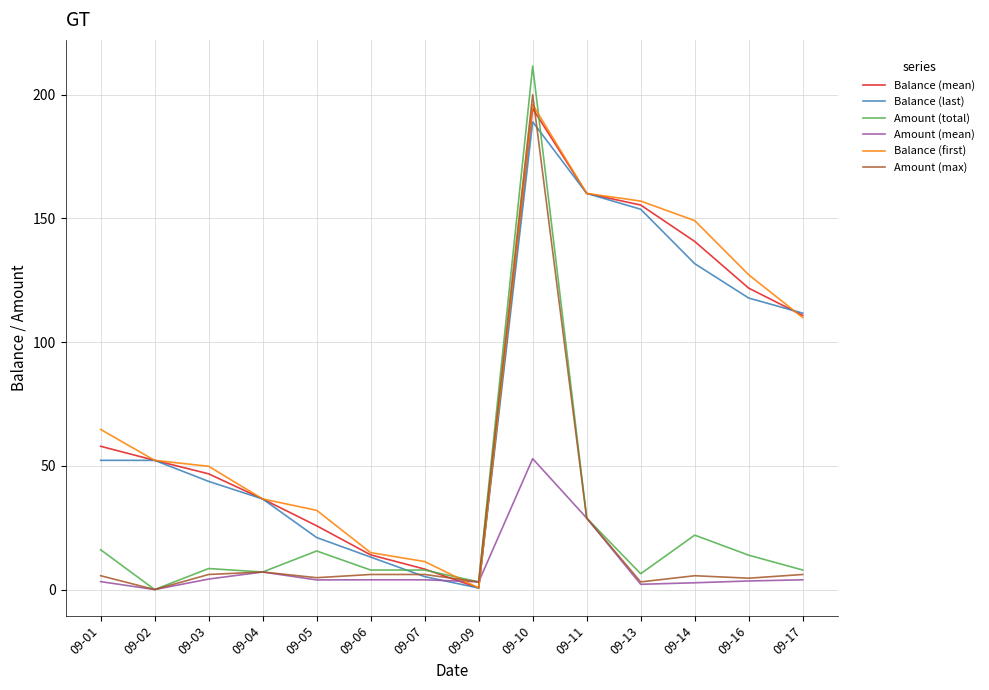

The Balance (first) series shows 11.3 at 09-07. True or false?

True